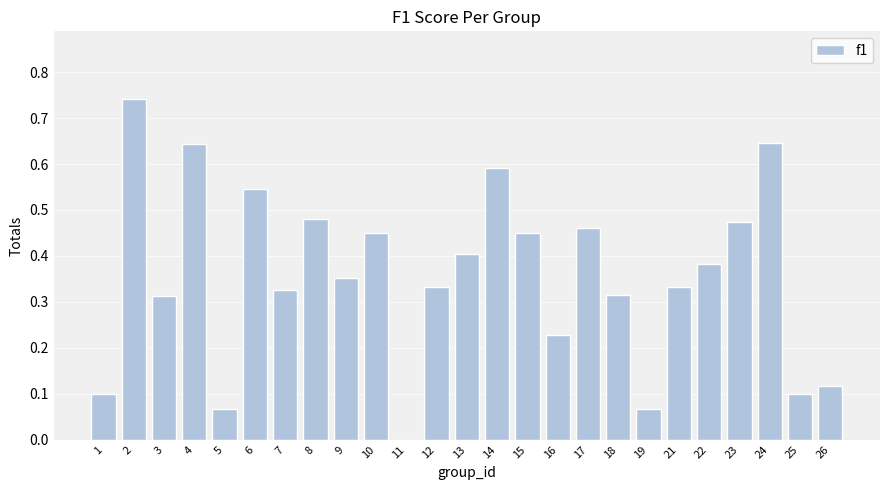

What is the sum of all values?

8.9